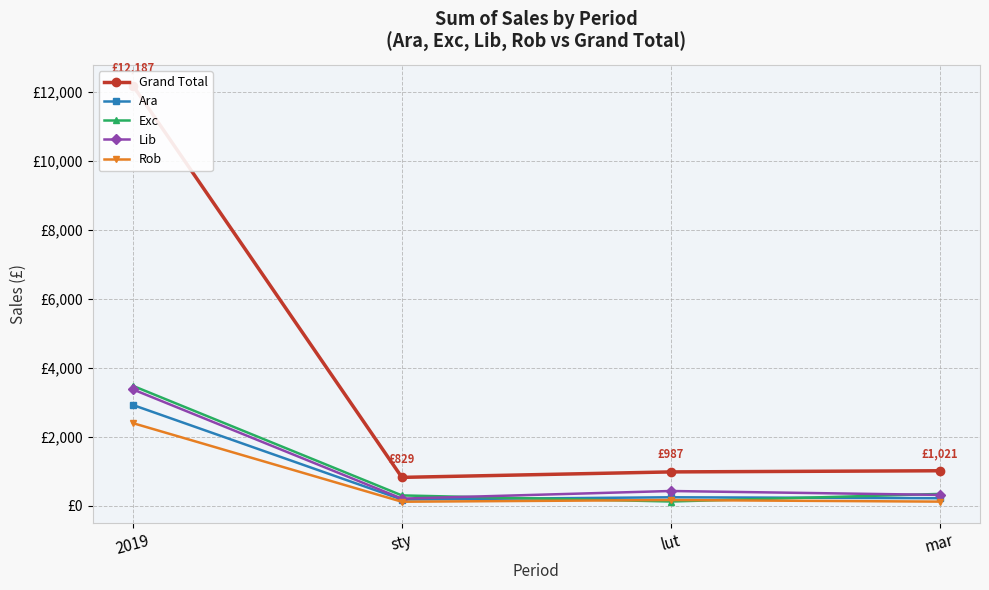

What is the greatest value displayed?

12187.2